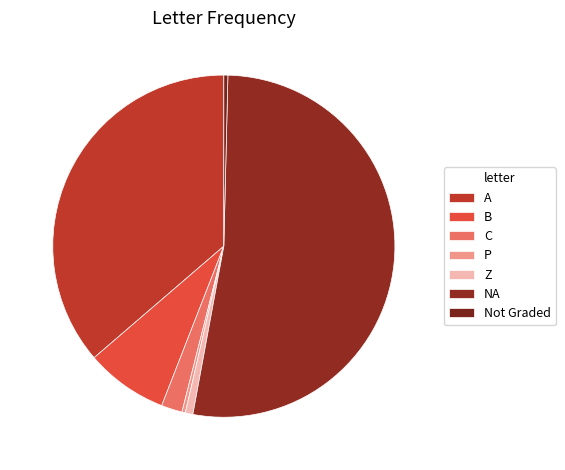

Combined, what portion of the pie is A and P?

36.6%